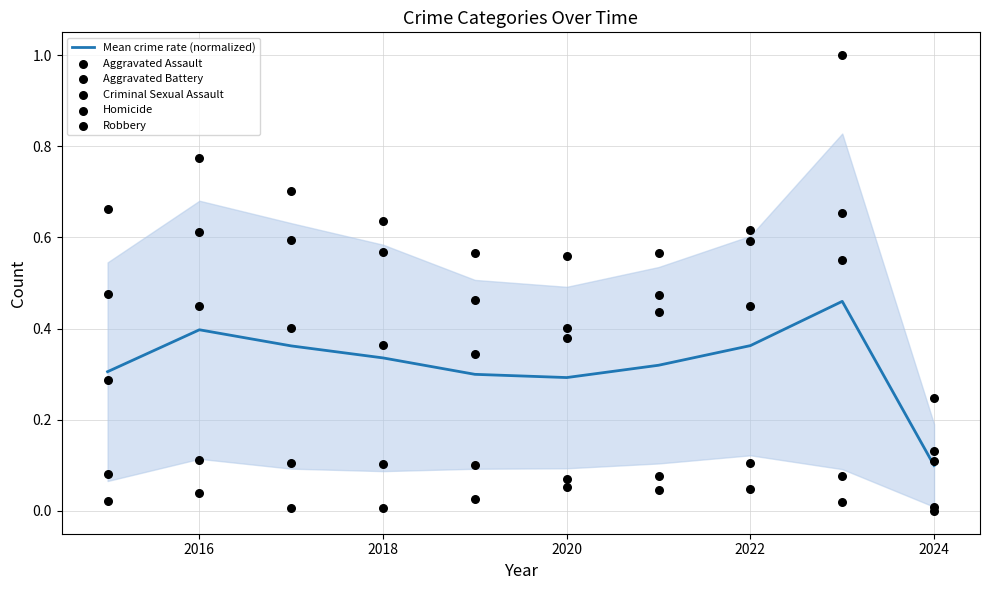

Which series reaches the maximum Y coordinate?

Robbery